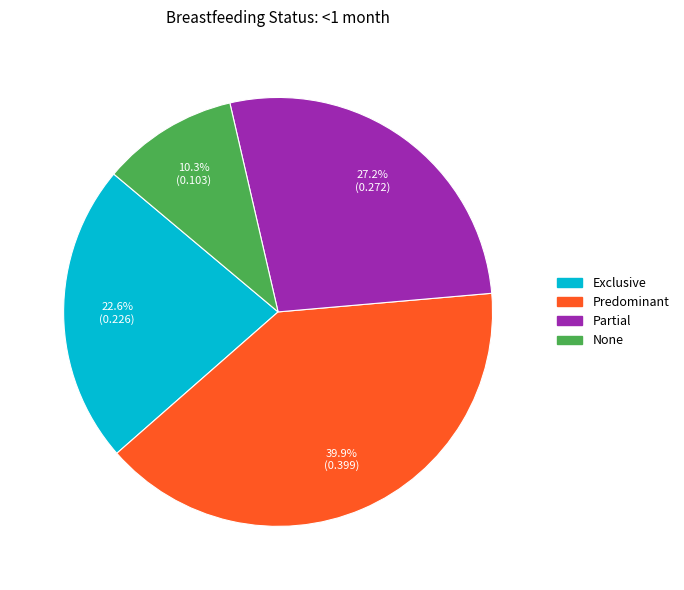

What is the smallest slice in the pie chart?

None